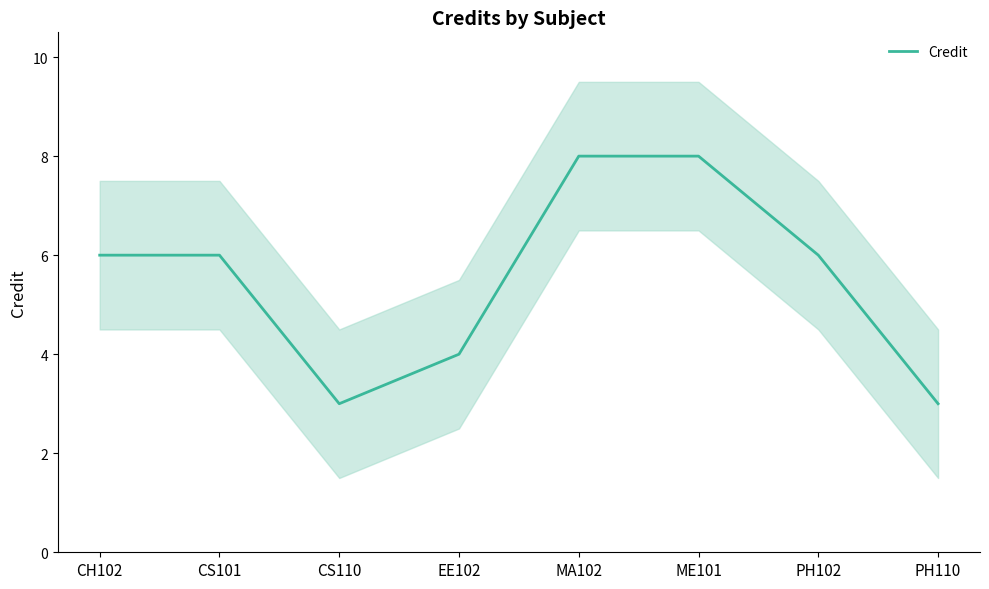

True or false: there are more than 1 points higher than both neighbors.

False